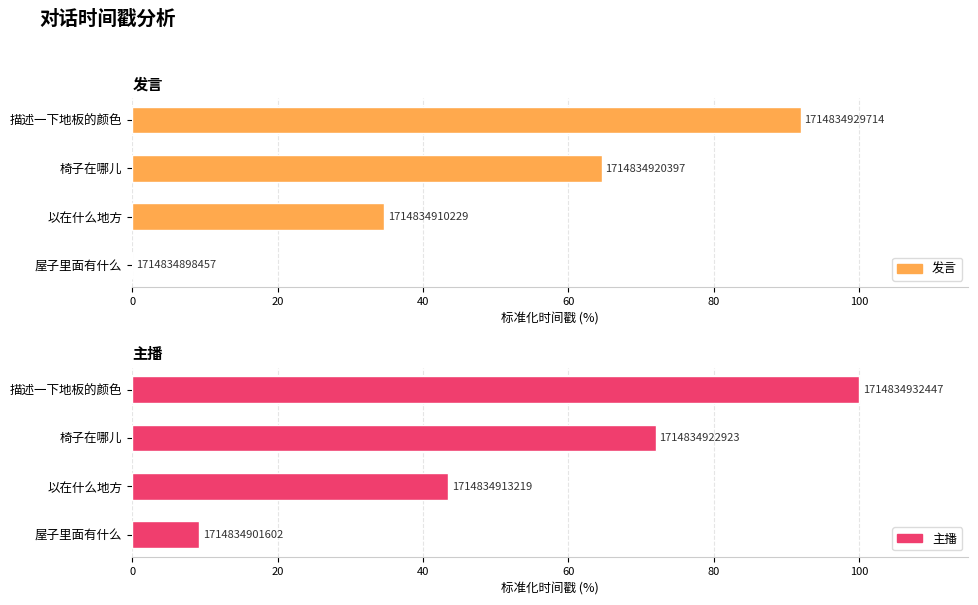

What is the difference between the second highest and second lowest values in the 主播 series?

28.5